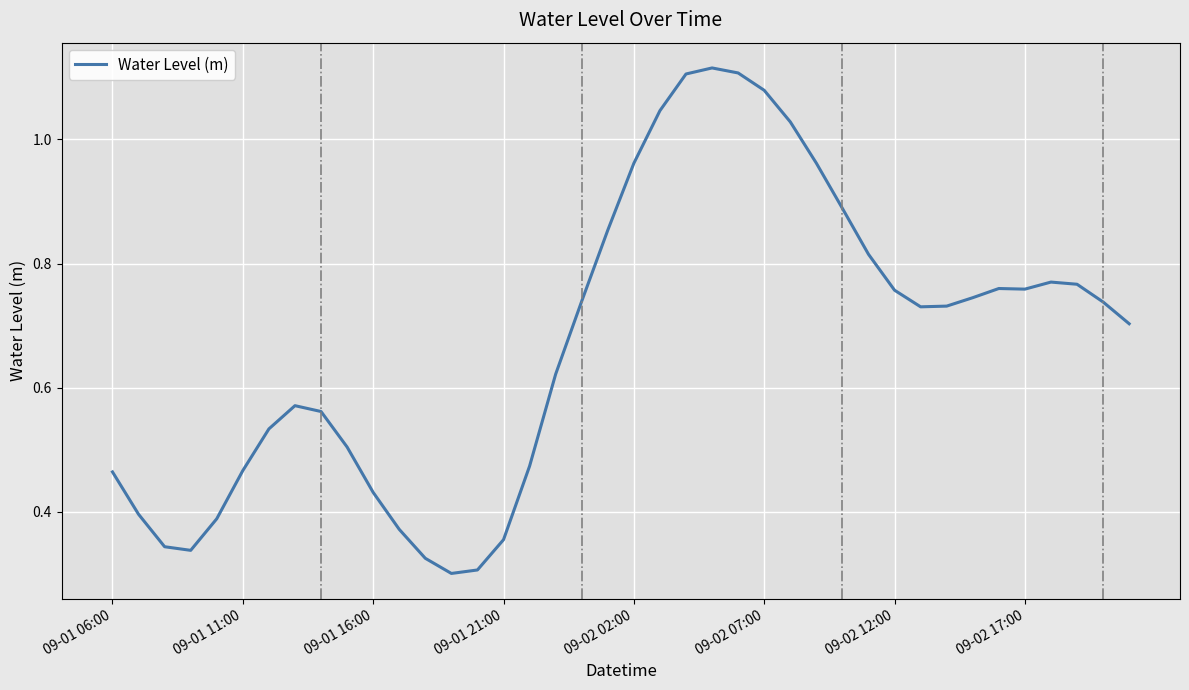

Reading left to right, list all the values displayed in this chart.

0.5	0.4	0.3	0.3	0.4	0.5	0.5	0.6	0.6	0.5	0.4	0.4	0.3	0.3	0.3	0.4	0.5	0.6	0.7	0.9	1.0	1.0	1.1	1.1	1.1	1.1	1.0	1.0	0.9	0.8	0.8	0.7	0.7	0.7	0.8	0.8	0.8	0.8	0.7	0.7